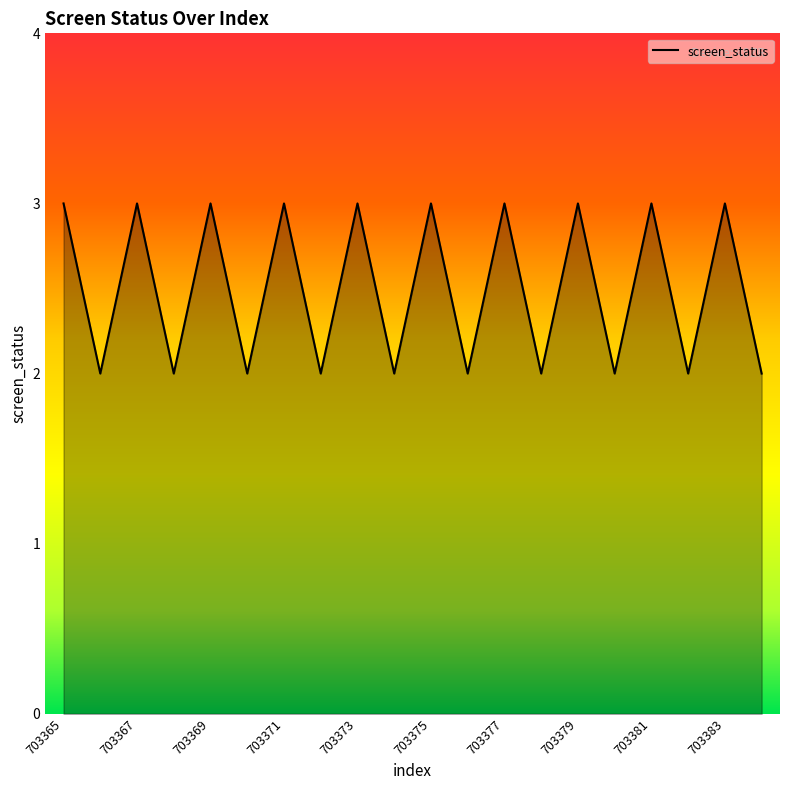

What is the maximum value shown in the chart?

3